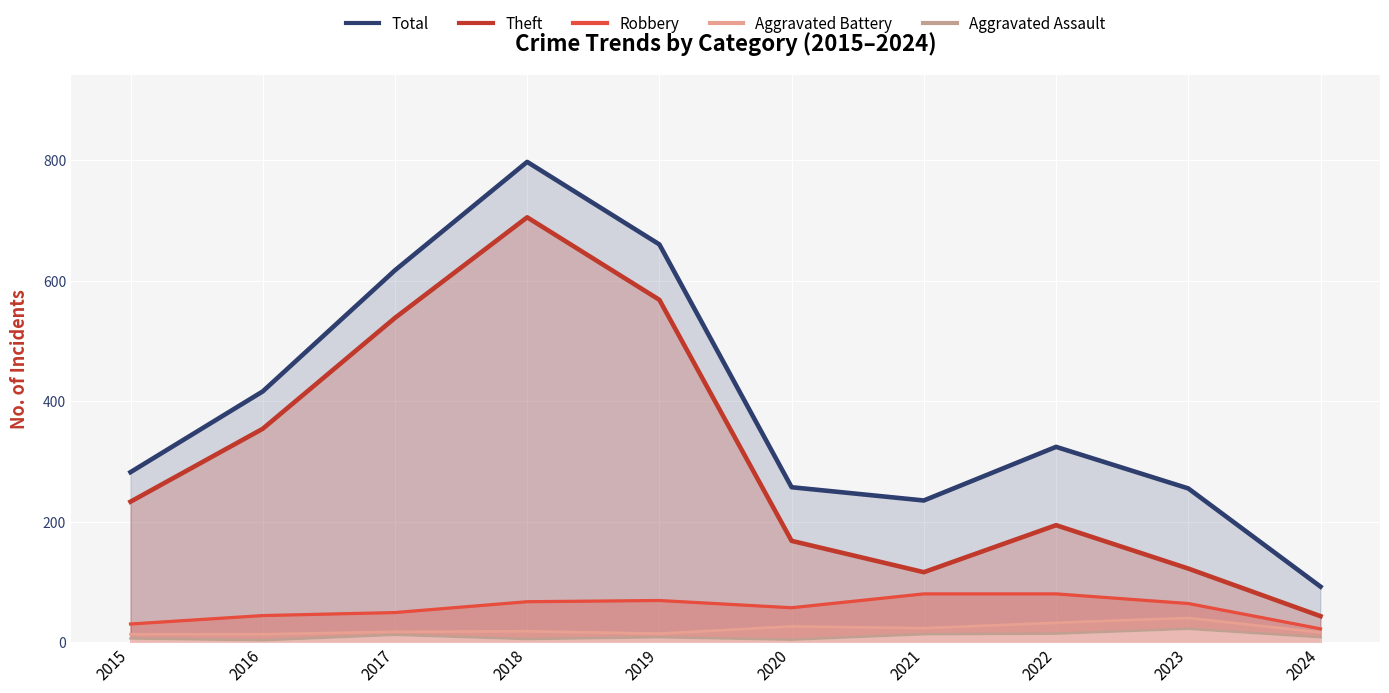

Rank the categories by Total value from lowest to highest.

2024, 2021, 2023, 2020, 2015, 2022, 2016, 2017, 2019, 2018